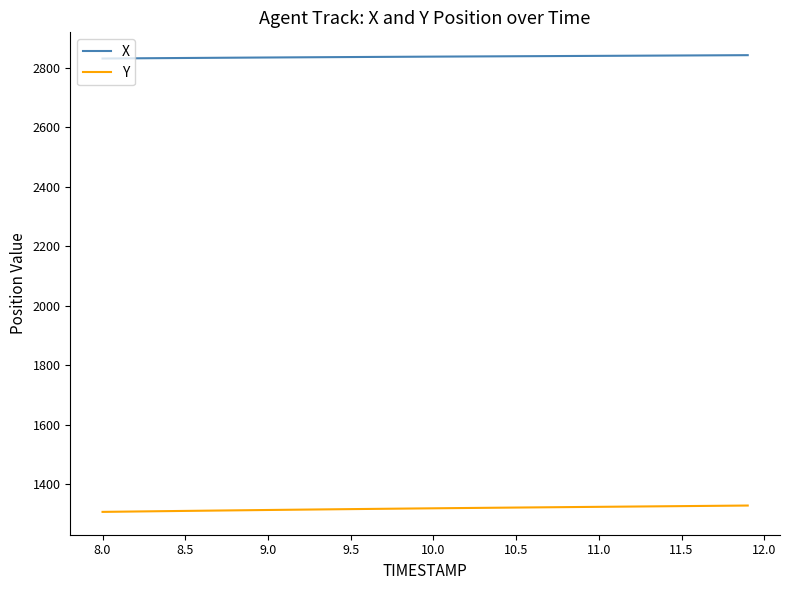

What is the lowest value of the Y series?

1307.9